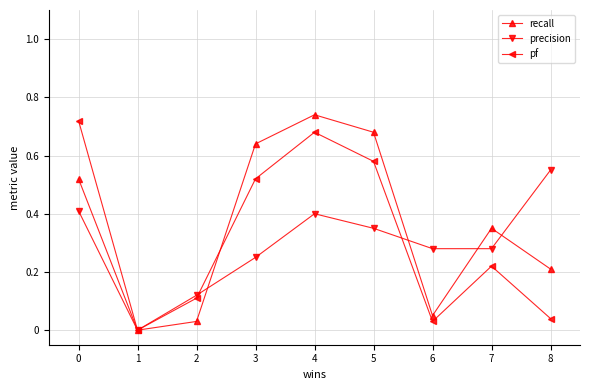

At which category does the chart reach its peak across all series?

4